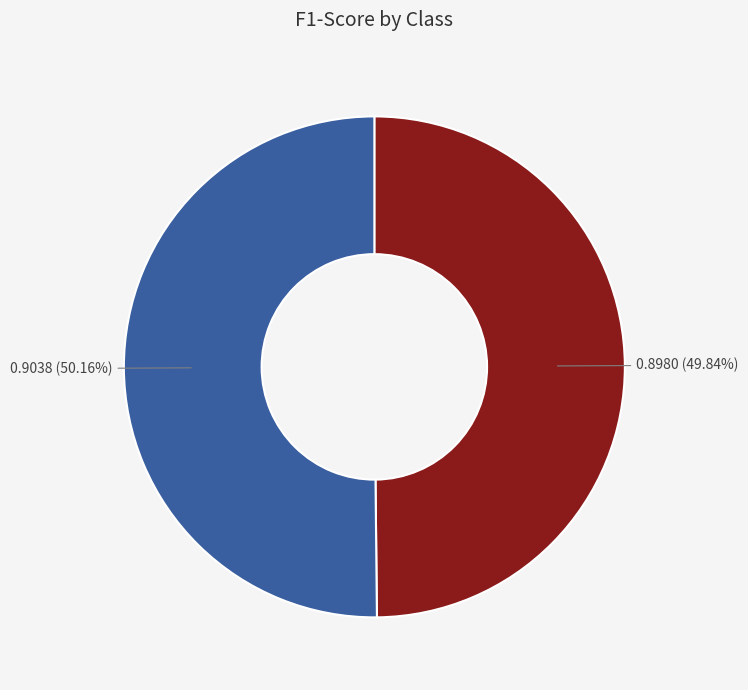

Is there a majority slice in this chart?

Yes